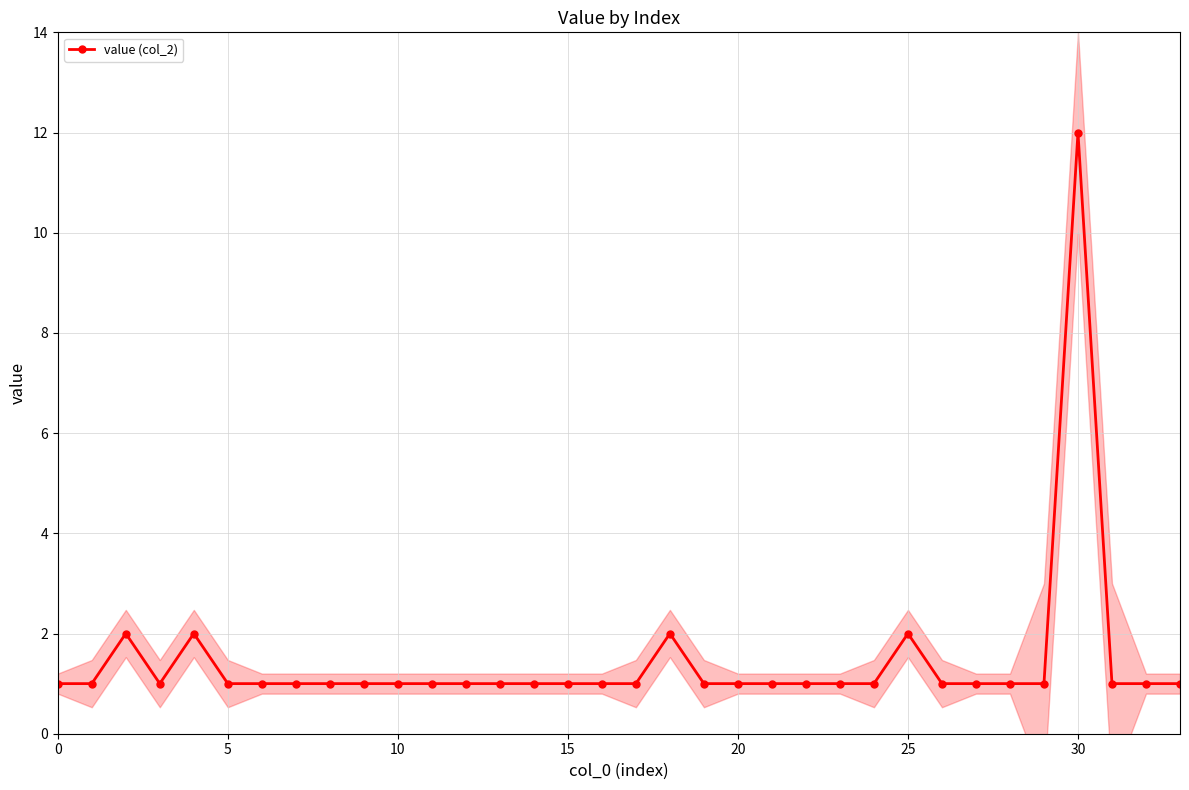

What is the value of the 1st point from the left?

1